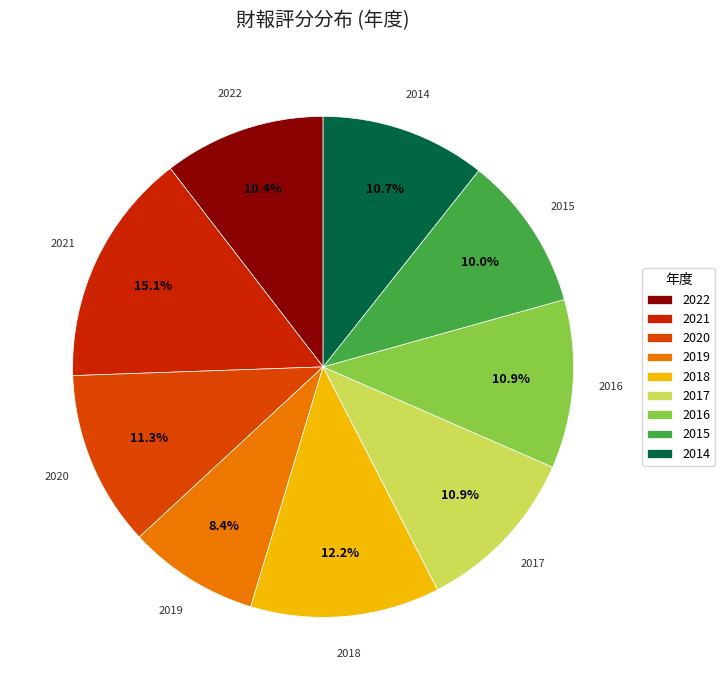

What is the ratio of the value at 2019 to the value at 2020?

0.7